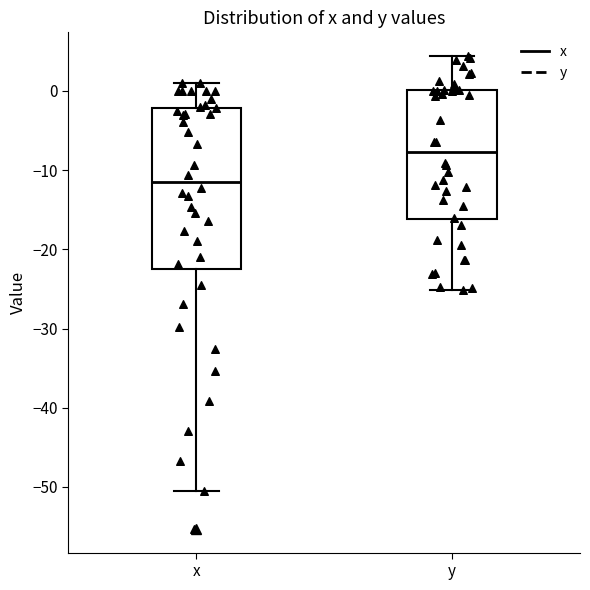

Reading left to right, transcribe this box plot: for each box, give where its median line is, the range the box spans, and where its two whiskers end, as read against the y-axis. The values are not printed on the chart, so give them approximately, as read against the axis.

x: median -11, box -23 to -2, whiskers -50 to 1
y: median -8, box -16 to 0, whiskers -25 to 4